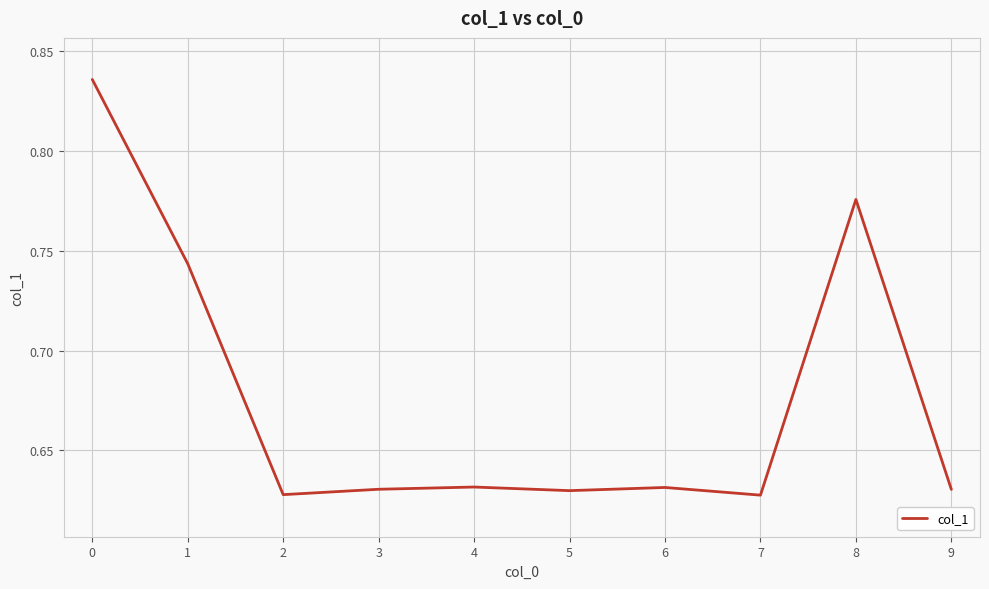

What is the difference between the maximum and minimum values?

0.2